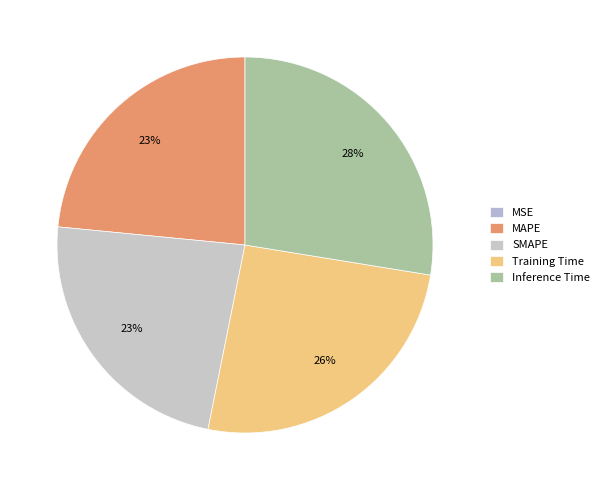

The MAPE slice represents 9% of the pie. True or false?

False